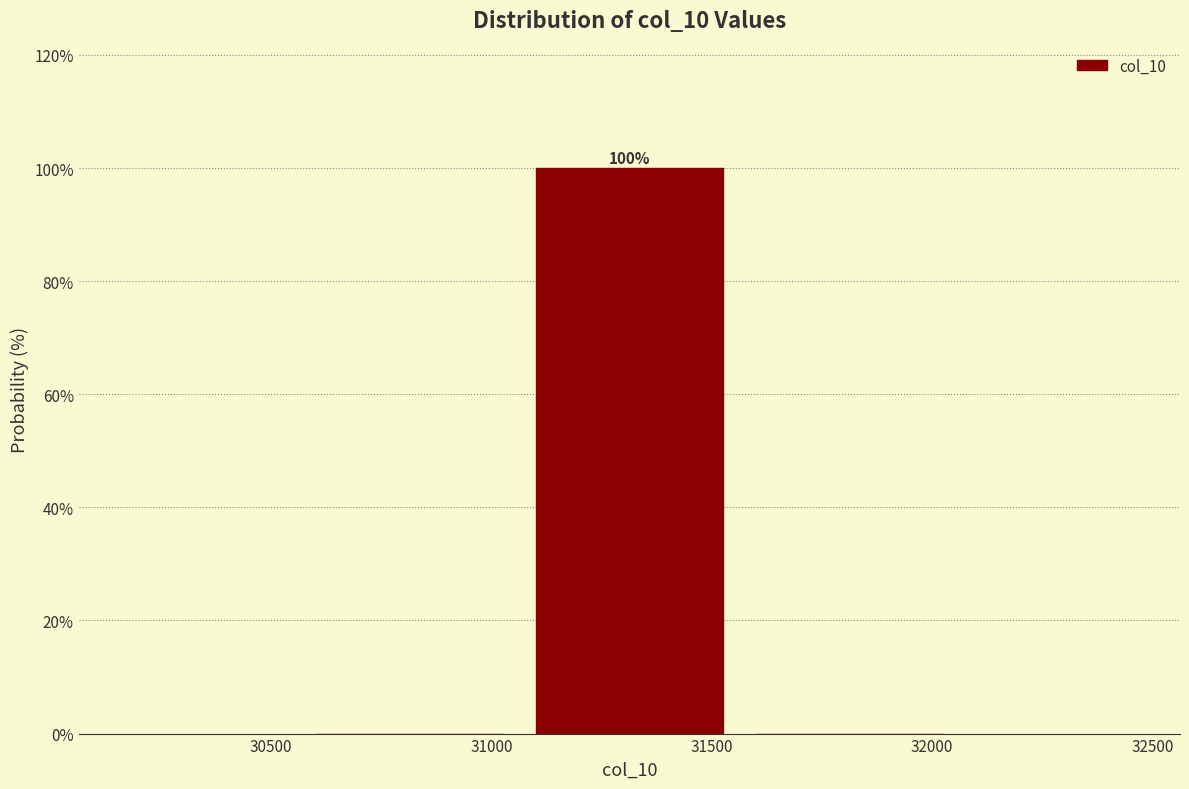

Which range on the x-axis has the tallest bar?

31050 to 31550